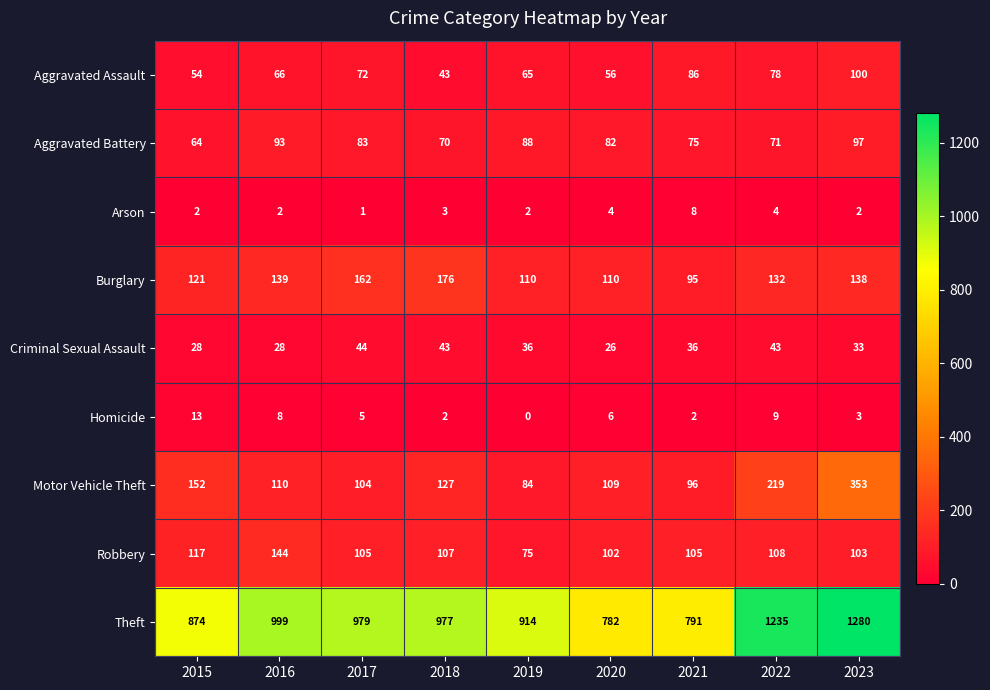

The value of Motor Vehicle Theft at 2017 is 104. True or false?

True